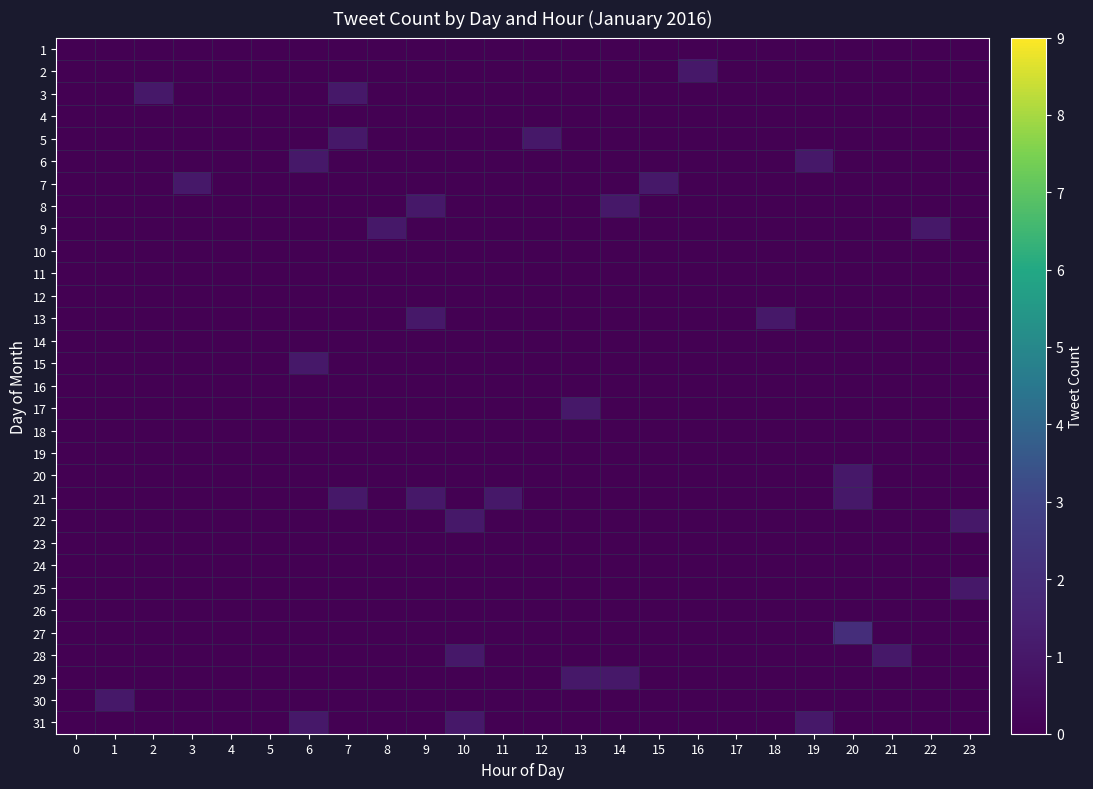

Reading right to left, list all the values displayed in this chart.

row_0: 23=0	22=0	21=0	20=0	19=0	18=0	17=0	16=0	15=0	14=0	13=0	12=0	11=0	10=0	9=0	8=0	7=0	6=0	5=0	4=0	3=0	2=0	1=0	0=0
row_1: 23=0	22=0	21=0	20=0	19=0	18=0	17=0	16=1	15=0	14=0	13=0	12=0	11=0	10=0	9=0	8=0	7=0	6=0	5=0	4=0	3=0	2=0	1=0	0=0
row_2: 23=0	22=0	21=0	20=0	19=0	18=0	17=0	16=0	15=0	14=0	13=0	12=0	11=0	10=0	9=0	8=0	7=1	6=0	5=0	4=0	3=0	2=1	1=0	0=0
row_3: 23=0	22=0	21=0	20=0	19=0	18=0	17=0	16=0	15=0	14=0	13=0	12=0	11=0	10=0	9=0	8=0	7=0	6=0	5=0	4=0	3=0	2=0	1=0	0=0
row_4: 23=0	22=0	21=0	20=0	19=0	18=0	17=0	16=0	15=0	14=0	13=0	12=1	11=0	10=0	9=0	8=0	7=1	6=0	5=0	4=0	3=0	2=0	1=0	0=0
row_5: 23=0	22=0	21=0	20=0	19=1	18=0	17=0	16=0	15=0	14=0	13=0	12=0	11=0	10=0	9=0	8=0	7=0	6=1	5=0	4=0	3=0	2=0	1=0	0=0
row_6: 23=0	22=0	21=0	20=0	19=0	18=0	17=0	16=0	15=1	14=0	13=0	12=0	11=0	10=0	9=0	8=0	7=0	6=0	5=0	4=0	3=1	2=0	1=0	0=0
row_7: 23=0	22=0	21=0	20=0	19=0	18=0	17=0	16=0	15=0	14=1	13=0	12=0	11=0	10=0	9=1	8=0	7=0	6=0	5=0	4=0	3=0	2=0	1=0	0=0
row_8: 23=0	22=1	21=0	20=0	19=0	18=0	17=0	16=0	15=0	14=0	13=0	12=0	11=0	10=0	9=0	8=1	7=0	6=0	5=0	4=0	3=0	2=0	1=0	0=0
row_9: 23=0	22=0	21=0	20=0	19=0	18=0	17=0	16=0	15=0	14=0	13=0	12=0	11=0	10=0	9=0	8=0	7=0	6=0	5=0	4=0	3=0	2=0	1=0	0=0
row_10: 23=0	22=0	21=0	20=0	19=0	18=0	17=0	16=0	15=0	14=0	13=0	12=0	11=0	10=0	9=0	8=0	7=0	6=0	5=0	4=0	3=0	2=0	1=0	0=0
row_11: 23=0	22=0	21=0	20=0	19=0	18=0	17=0	16=0	15=0	14=0	13=0	12=0	11=0	10=0	9=0	8=0	7=0	6=0	5=0	4=0	3=0	2=0	1=0	0=0
row_12: 23=0	22=0	21=0	20=0	19=0	18=1	17=0	16=0	15=0	14=0	13=0	12=0	11=0	10=0	9=1	8=0	7=0	6=0	5=0	4=0	3=0	2=0	1=0	0=0
row_13: 23=0	22=0	21=0	20=0	19=0	18=0	17=0	16=0	15=0	14=0	13=0	12=0	11=0	10=0	9=0	8=0	7=0	6=0	5=0	4=0	3=0	2=0	1=0	0=0
row_14: 23=0	22=0	21=0	20=0	19=0	18=0	17=0	16=0	15=0	14=0	13=0	12=0	11=0	10=0	9=0	8=0	7=0	6=1	5=0	4=0	3=0	2=0	1=0	0=0
row_15: 23=0	22=0	21=0	20=0	19=0	18=0	17=0	16=0	15=0	14=0	13=0	12=0	11=0	10=0	9=0	8=0	7=0	6=0	5=0	4=0	3=0	2=0	1=0	0=0
row_16: 23=0	22=0	21=0	20=0	19=0	18=0	17=0	16=0	15=0	14=0	13=1	12=0	11=0	10=0	9=0	8=0	7=0	6=0	5=0	4=0	3=0	2=0	1=0	0=0
row_17: 23=0	22=0	21=0	20=0	19=0	18=0	17=0	16=0	15=0	14=0	13=0	12=0	11=0	10=0	9=0	8=0	7=0	6=0	5=0	4=0	3=0	2=0	1=0	0=0
row_18: 23=0	22=0	21=0	20=0	19=0	18=0	17=0	16=0	15=0	14=0	13=0	12=0	11=0	10=0	9=0	8=0	7=0	6=0	5=0	4=0	3=0	2=0	1=0	0=0
row_19: 23=0	22=0	21=0	20=1	19=0	18=0	17=0	16=0	15=0	14=0	13=0	12=0	11=0	10=0	9=0	8=0	7=0	6=0	5=0	4=0	3=0	2=0	1=0	0=0
row_20: 23=0	22=0	21=0	20=1	19=0	18=0	17=0	16=0	15=0	14=0	13=0	12=0	11=1	10=0	9=1	8=0	7=1	6=0	5=0	4=0	3=0	2=0	1=0	0=0
row_21: 23=1	22=0	21=0	20=0	19=0	18=0	17=0	16=0	15=0	14=0	13=0	12=0	11=0	10=1	9=0	8=0	7=0	6=0	5=0	4=0	3=0	2=0	1=0	0=0
row_22: 23=0	22=0	21=0	20=0	19=0	18=0	17=0	16=0	15=0	14=0	13=0	12=0	11=0	10=0	9=0	8=0	7=0	6=0	5=0	4=0	3=0	2=0	1=0	0=0
row_23: 23=0	22=0	21=0	20=0	19=0	18=0	17=0	16=0	15=0	14=0	13=0	12=0	11=0	10=0	9=0	8=0	7=0	6=0	5=0	4=0	3=0	2=0	1=0	0=0
row_24: 23=1	22=0	21=0	20=0	19=0	18=0	17=0	16=0	15=0	14=0	13=0	12=0	11=0	10=0	9=0	8=0	7=0	6=0	5=0	4=0	3=0	2=0	1=0	0=0
row_25: 23=0	22=0	21=0	20=0	19=0	18=0	17=0	16=0	15=0	14=0	13=0	12=0	11=0	10=0	9=0	8=0	7=0	6=0	5=0	4=0	3=0	2=0	1=0	0=0
row_26: 23=0	22=0	21=0	20=2	19=0	18=0	17=0	16=0	15=0	14=0	13=0	12=0	11=0	10=0	9=0	8=0	7=0	6=0	5=0	4=0	3=0	2=0	1=0	0=0
row_27: 23=0	22=0	21=1	20=0	19=0	18=0	17=0	16=0	15=0	14=0	13=0	12=0	11=0	10=1	9=0	8=0	7=0	6=0	5=0	4=0	3=0	2=0	1=0	0=0
row_28: 23=0	22=0	21=0	20=0	19=0	18=0	17=0	16=0	15=0	14=1	13=1	12=0	11=0	10=0	9=0	8=0	7=0	6=0	5=0	4=0	3=0	2=0	1=0	0=0
row_29: 23=0	22=0	21=0	20=0	19=0	18=0	17=0	16=0	15=0	14=0	13=0	12=0	11=0	10=0	9=0	8=0	7=0	6=0	5=0	4=0	3=0	2=0	1=1	0=0
row_30: 23=0	22=0	21=0	20=0	19=1	18=0	17=0	16=0	15=0	14=0	13=0	12=0	11=0	10=1	9=0	8=0	7=0	6=1	5=0	4=0	3=0	2=0	1=0	0=0